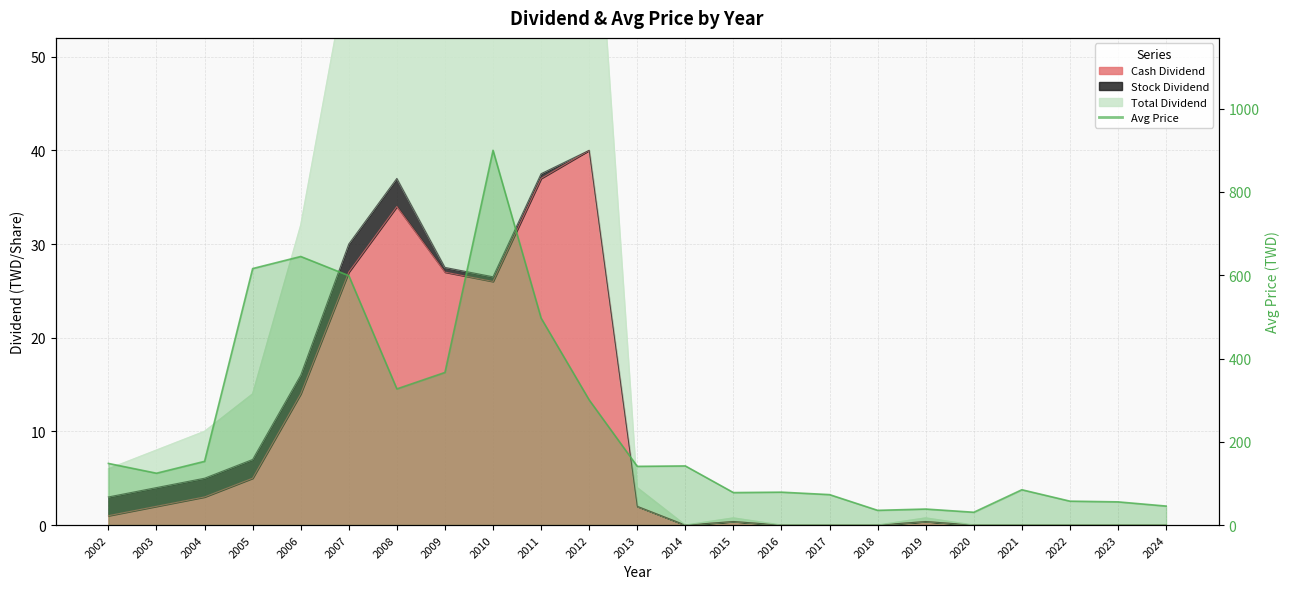

Which series has the widest spread of values?

Avg Price